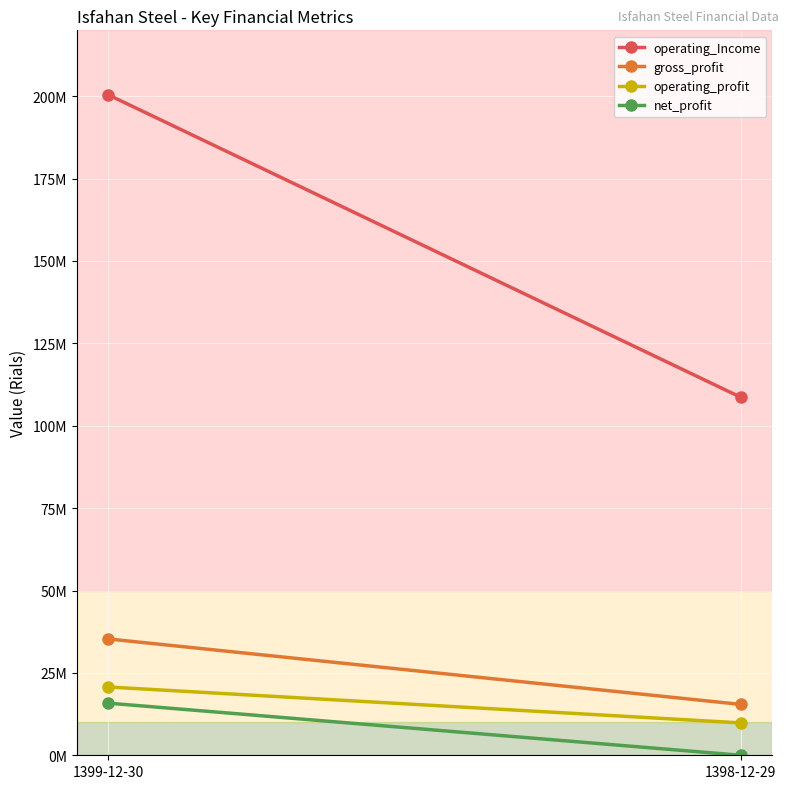

The net_profit series shows 10642667 at 1398-12-29. True or false?

False